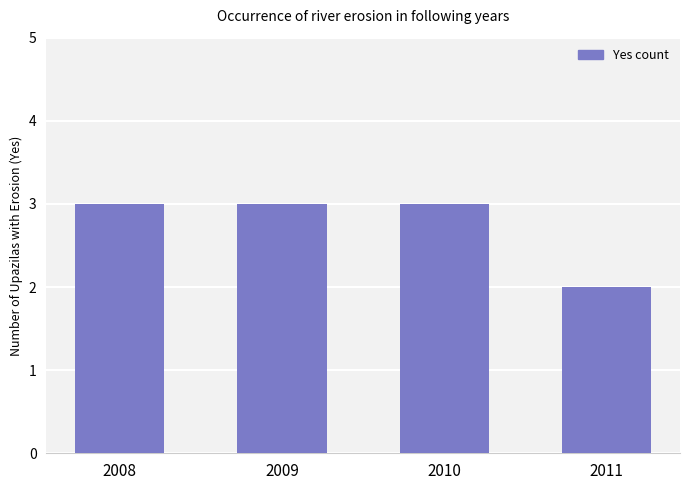

What is the maximum value shown in the chart?

3